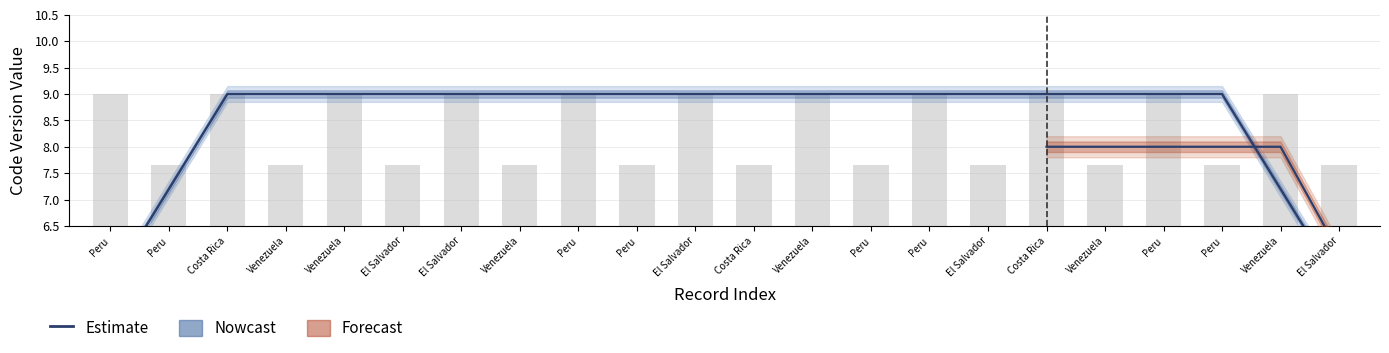

Rank the categories by value from highest to lowest.

Costa Rica, Venezuela, Venezuela, El Salvador, El Salvador, Venezuela, Peru, Peru, El Salvador, Costa Rica, Venezuela, Peru, Peru, El Salvador, Costa Rica, Venezuela, Peru, Peru, Peru, Venezuela, Peru, El Salvador